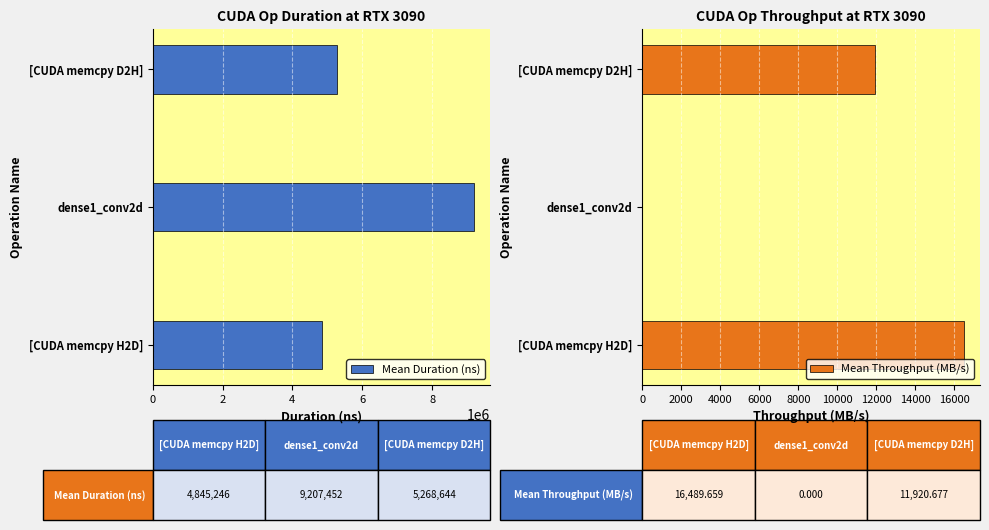

Where is Mean Throughput (MB/s) nearest to the value 8244?

[CUDA memcpy D2H]